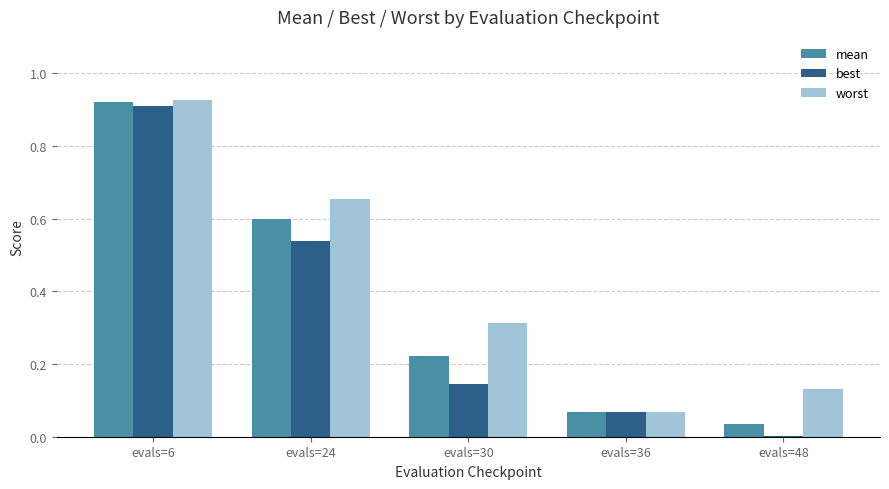

Between evals=6 and evals=48, which series saw the biggest shift?

best